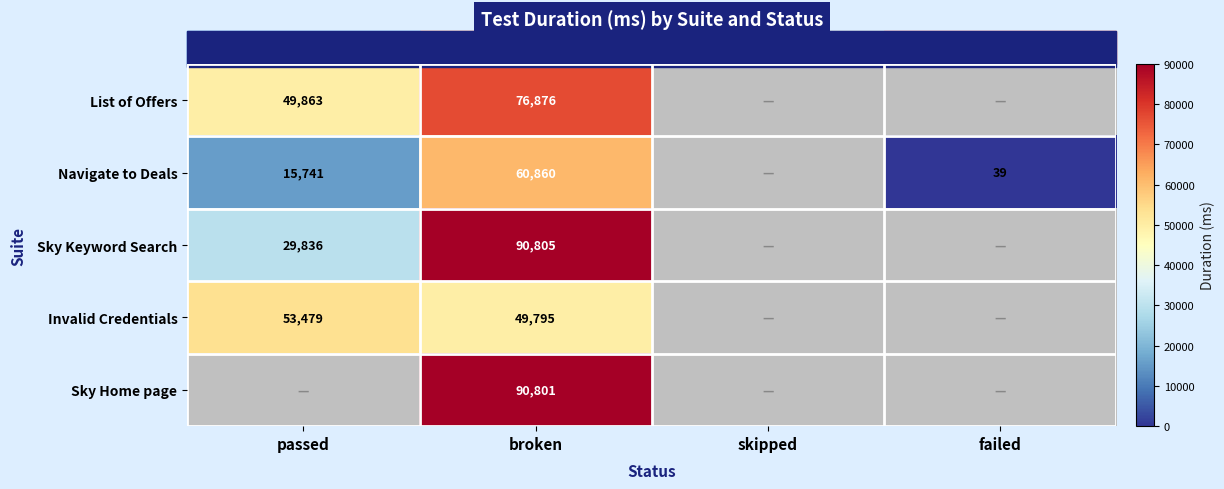

The value of Navigate to Deals at passed is 3939. True or false?

False